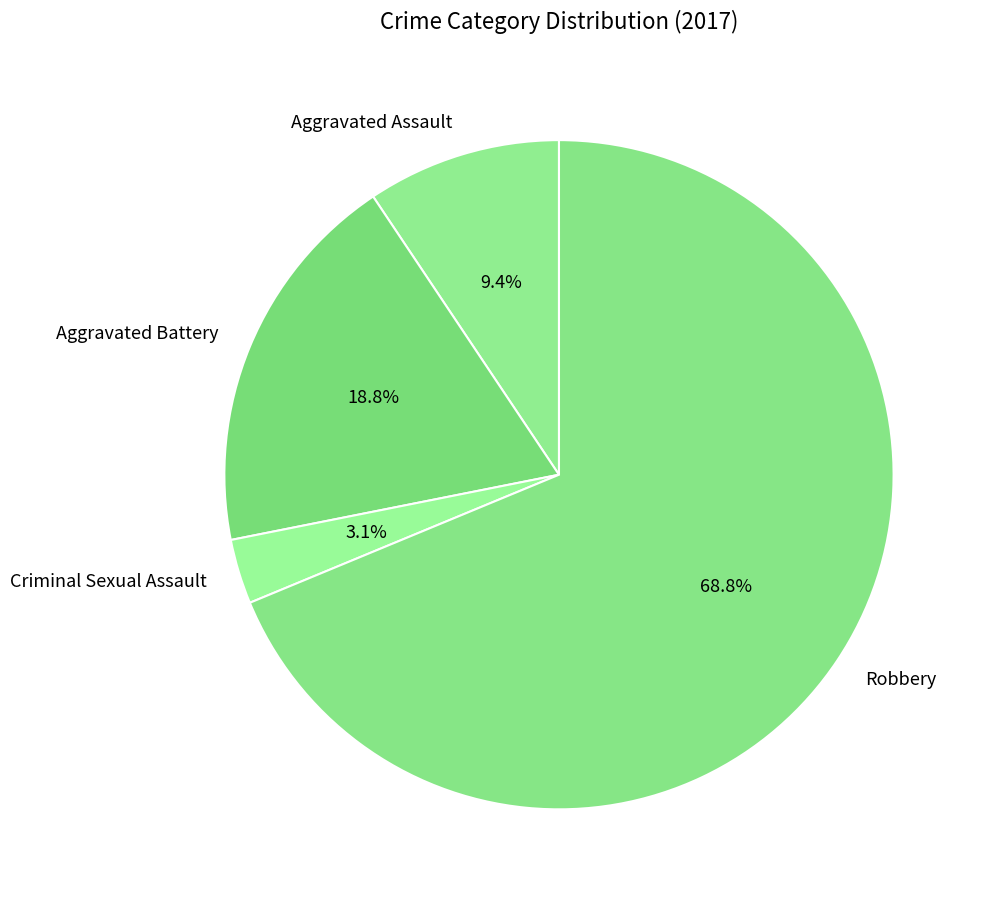

Is there any slice that represents more than half of the pie?

Yes